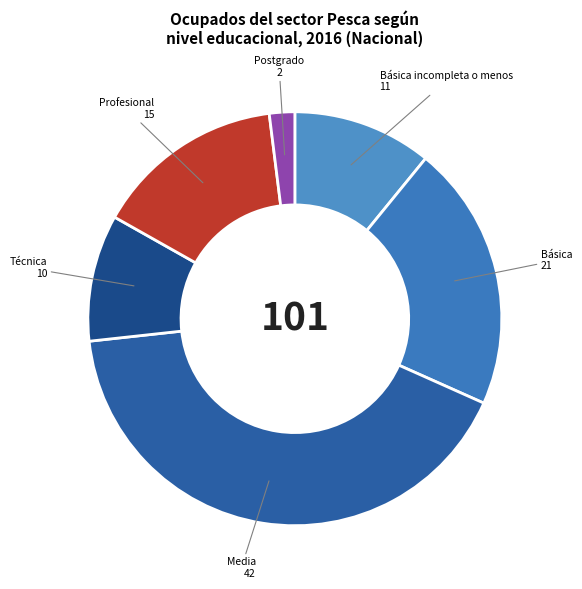

Combined, do Básica incompleta o menos and Técnica account for over 50%?

No